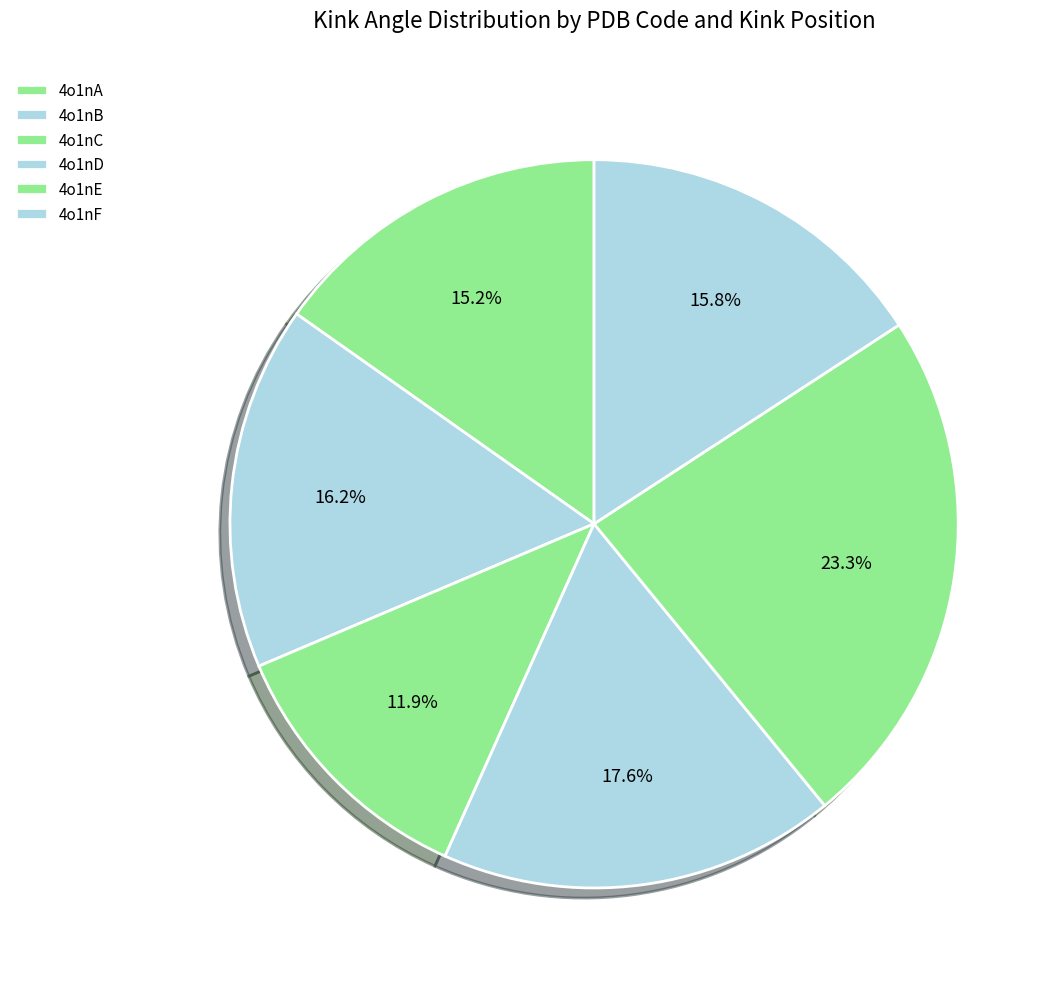

How many slices are in this pie chart?

6